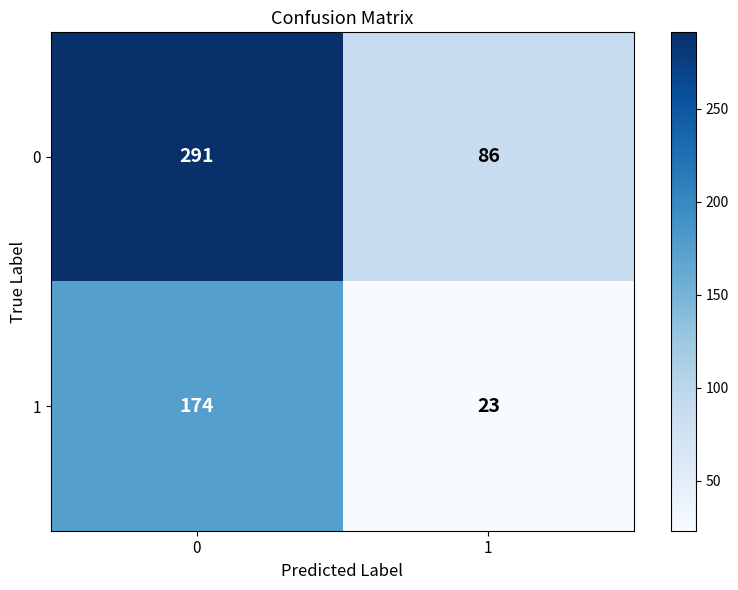

What is the difference between the maximum and minimum values in the 1 series?

151